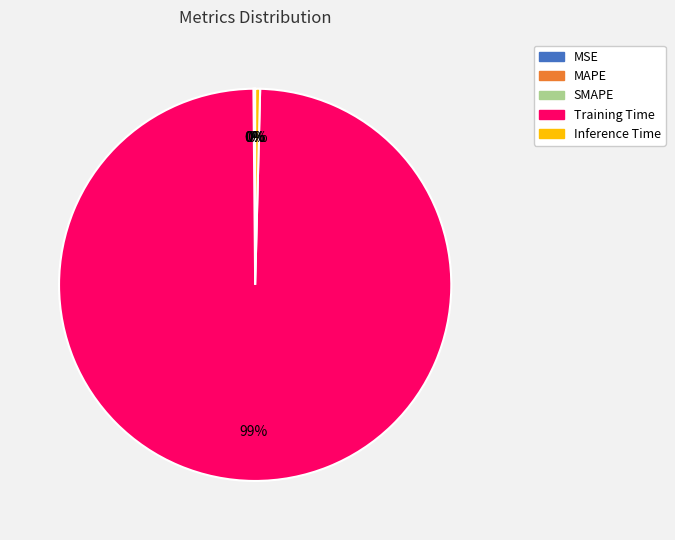

The Training Time slice represents 99% of the pie. True or false?

True